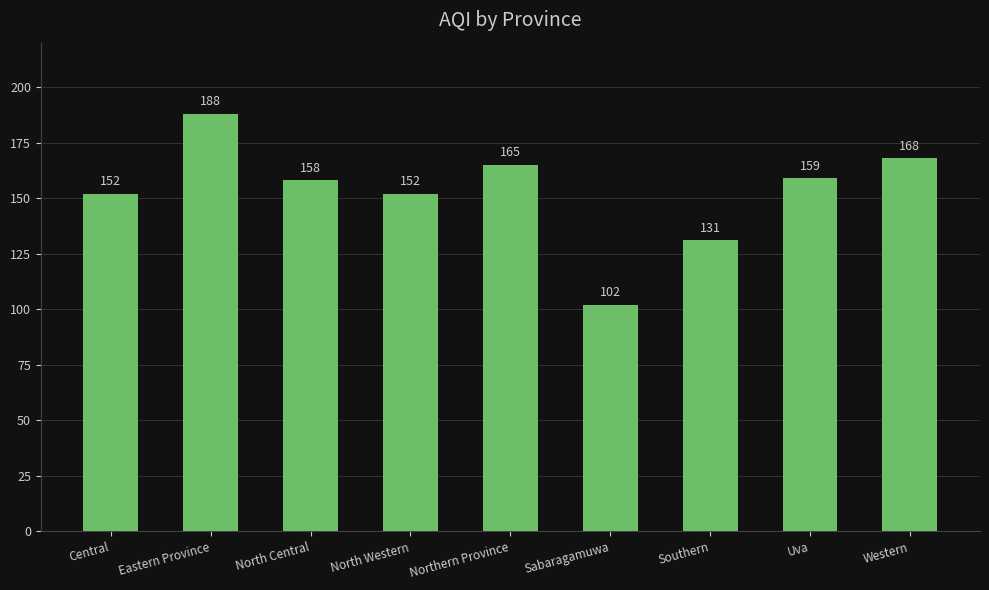

Are the bars horizontal?

No